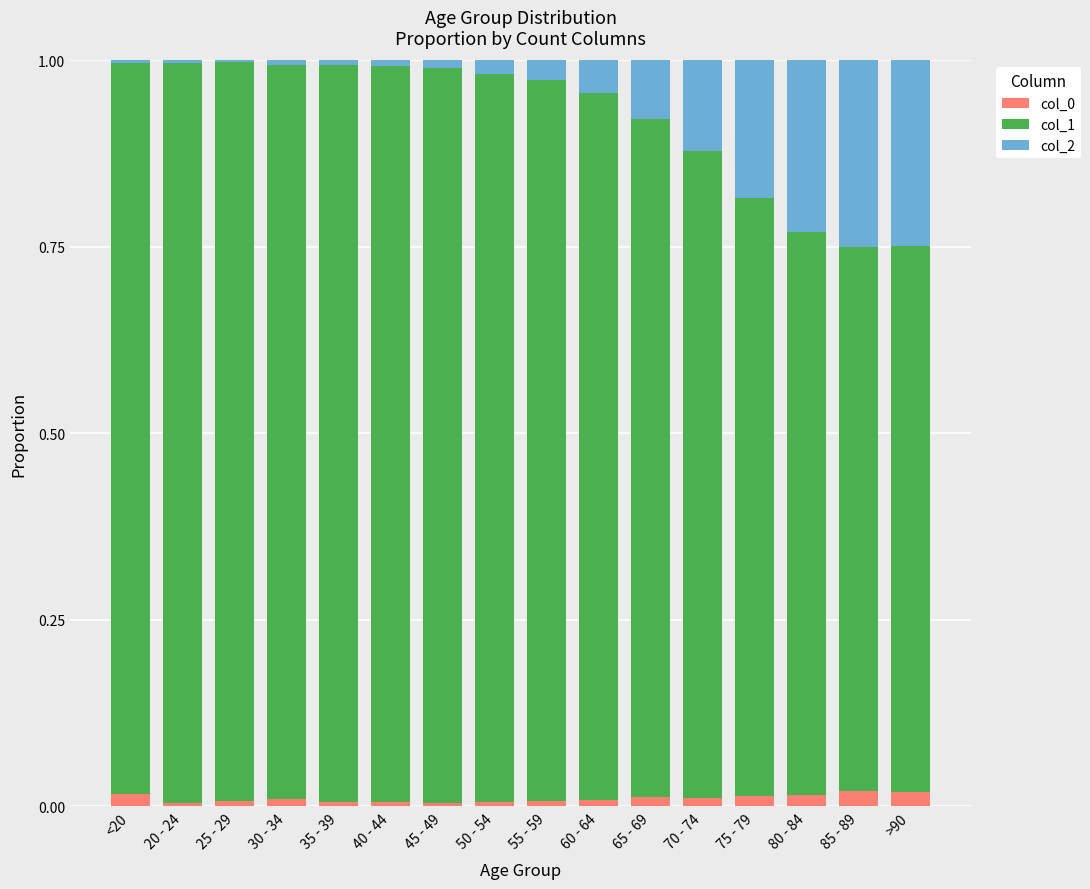

Is it true that col_0 equals 0.0 at >90?

True